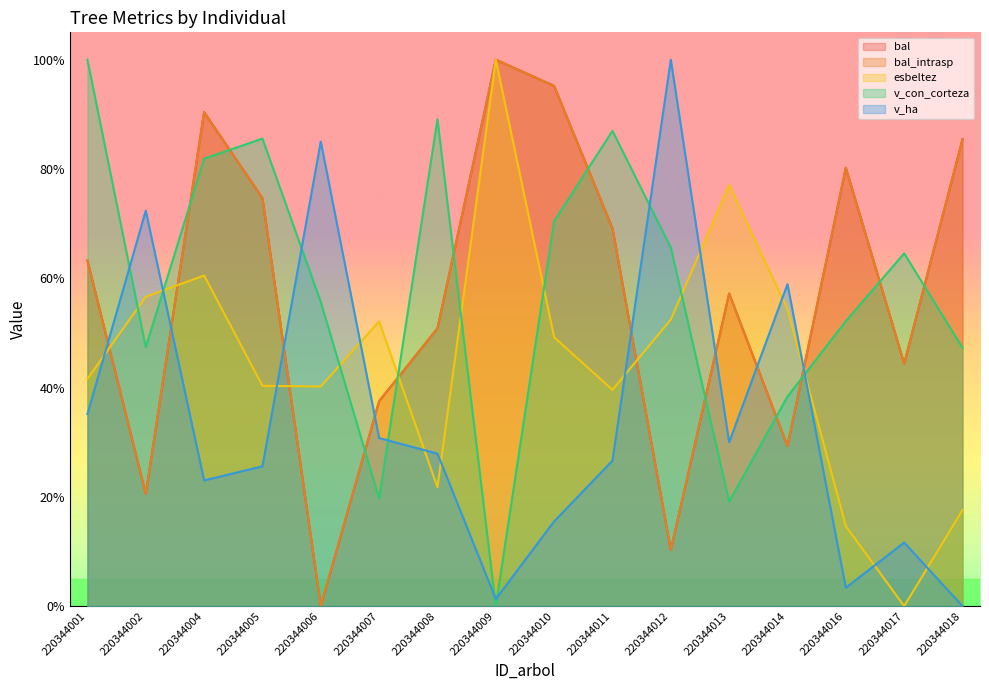

How many lines are shown in the chart?

5